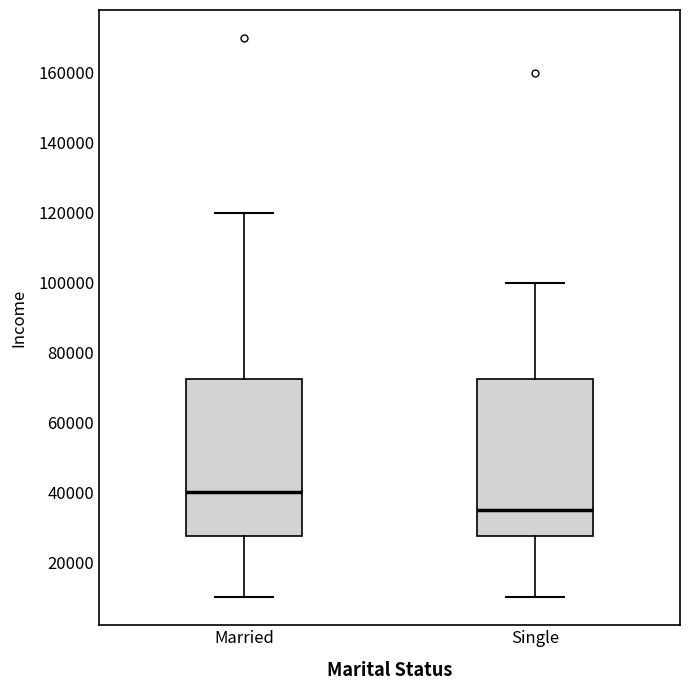

Reading left to right, read every box against the y-axis: the position of its median line, the range the box covers, and the ends of its whiskers. The values are not printed on the chart, so give them approximately, as read against the axis.

Married: median 40000, box 28000 to 72000, whiskers 10000 to 120000
Single: median 36000, box 28000 to 72000, whiskers 10000 to 100000